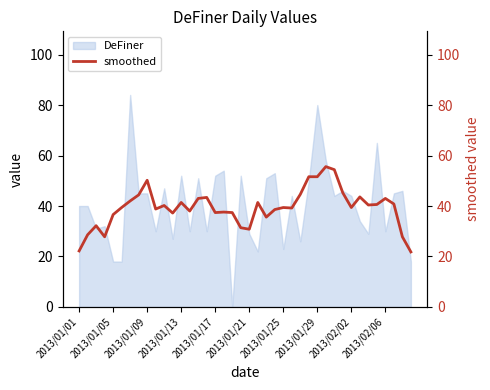

What is the maximum value for DeFiner?

84